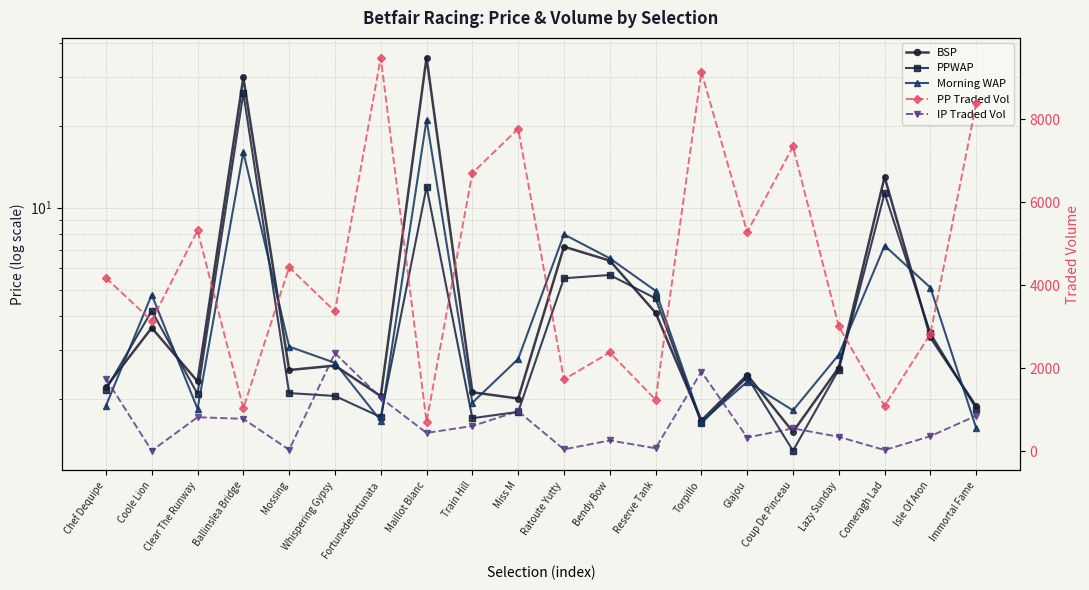

At which label is BSP closest to 18?

Comeragh Lad